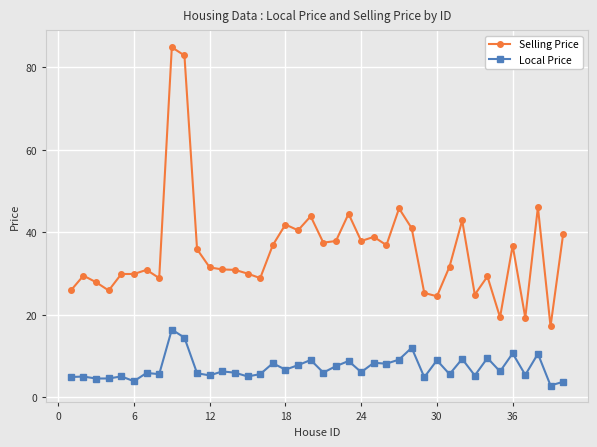

What is the difference between the second highest and minimum values in the Selling Price series?

65.7